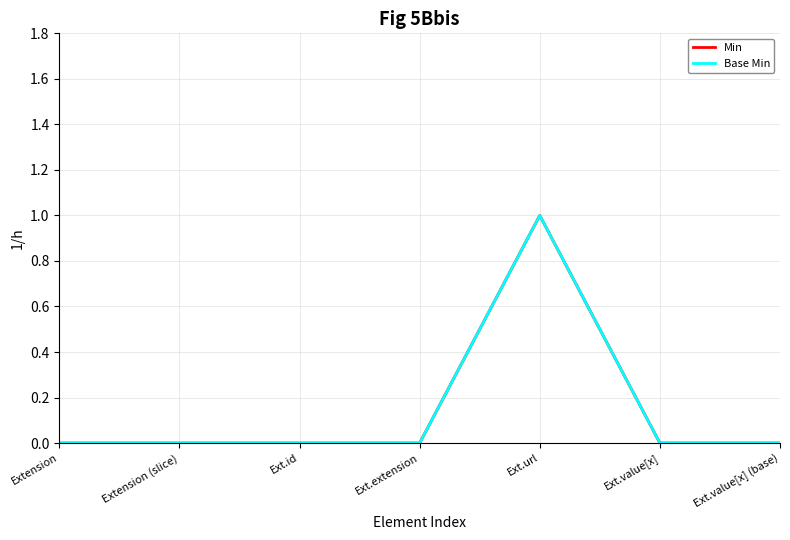

At which category does the chart reach its peak across all series?

Ext.url